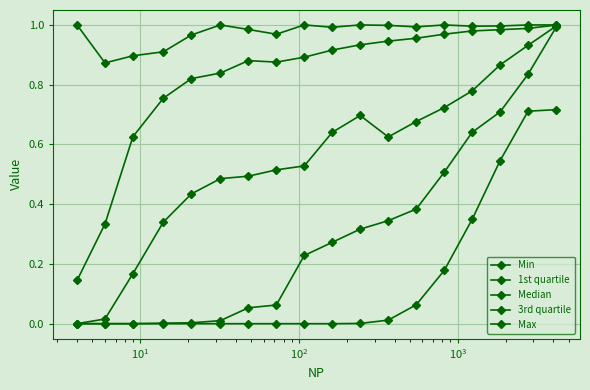

True or false: Median and 1st quartile intersect in this chart.

False